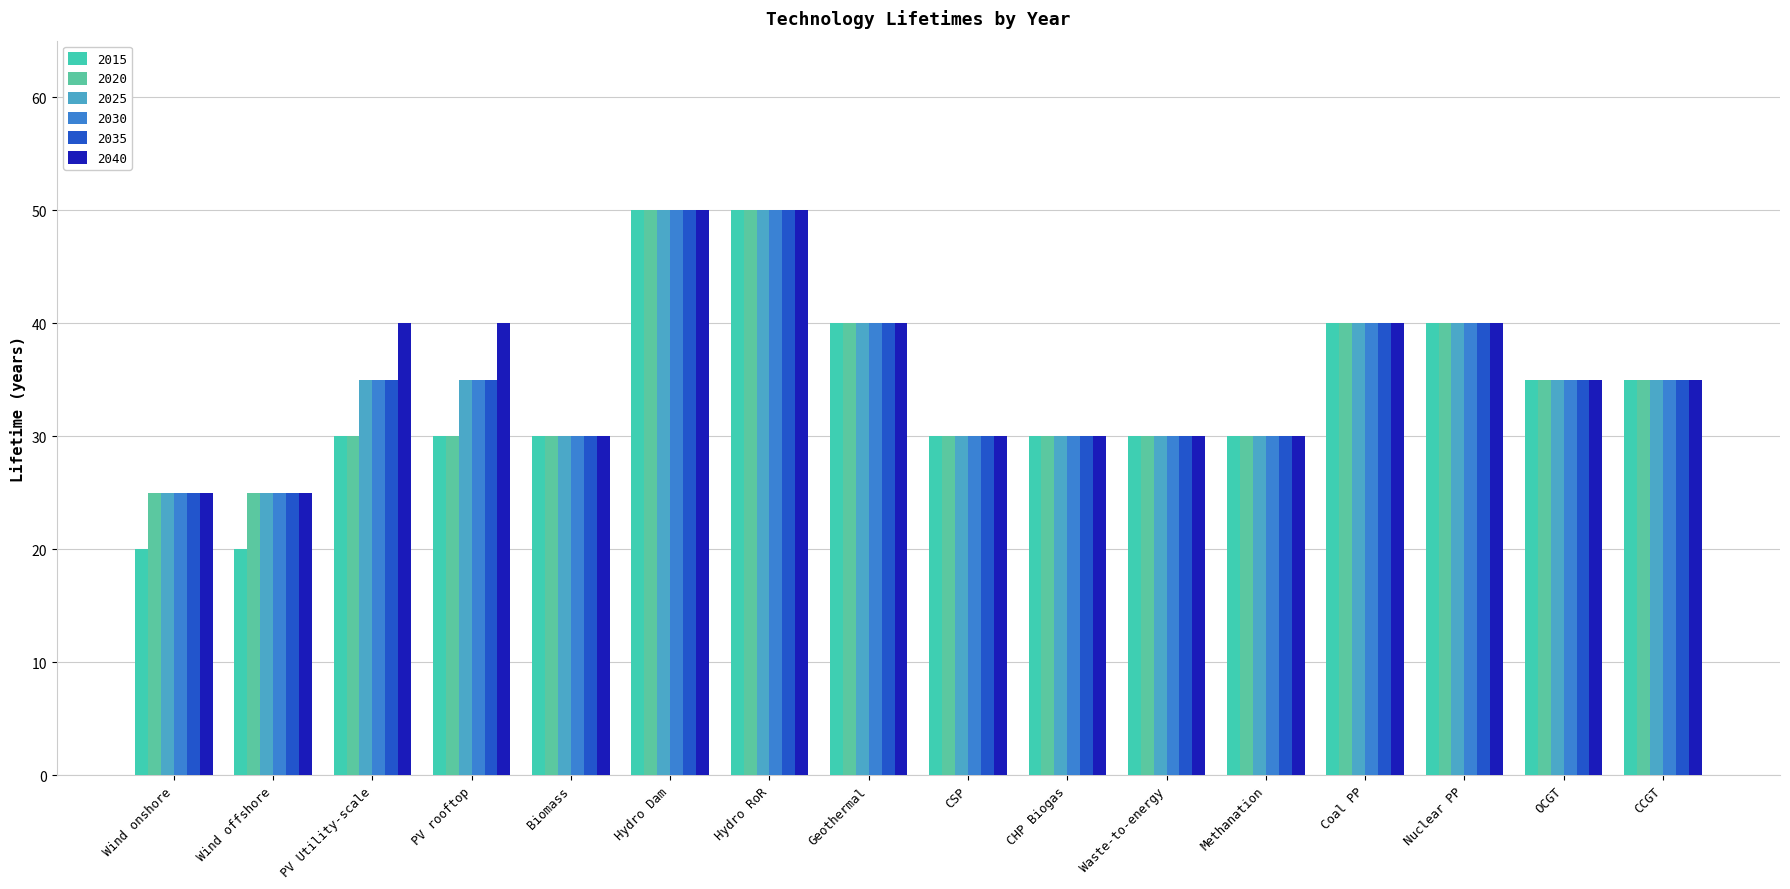

The value of 2025 at Methanation is 13. True or false?

False